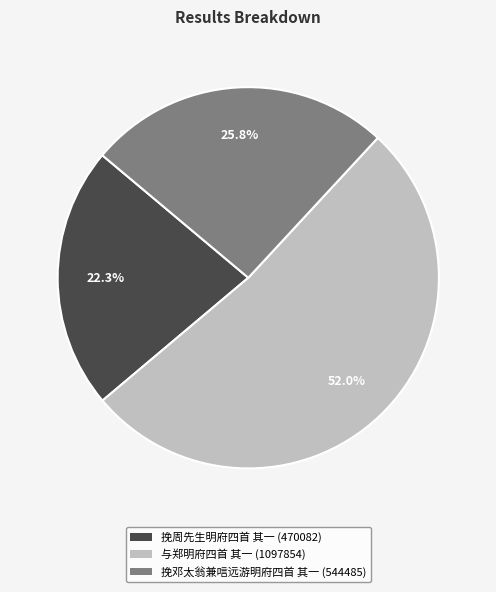

To the nearest percent, what is the combined percentage of 挽周先生明府四首 其一 and 与郑明府四首 其一?

74%